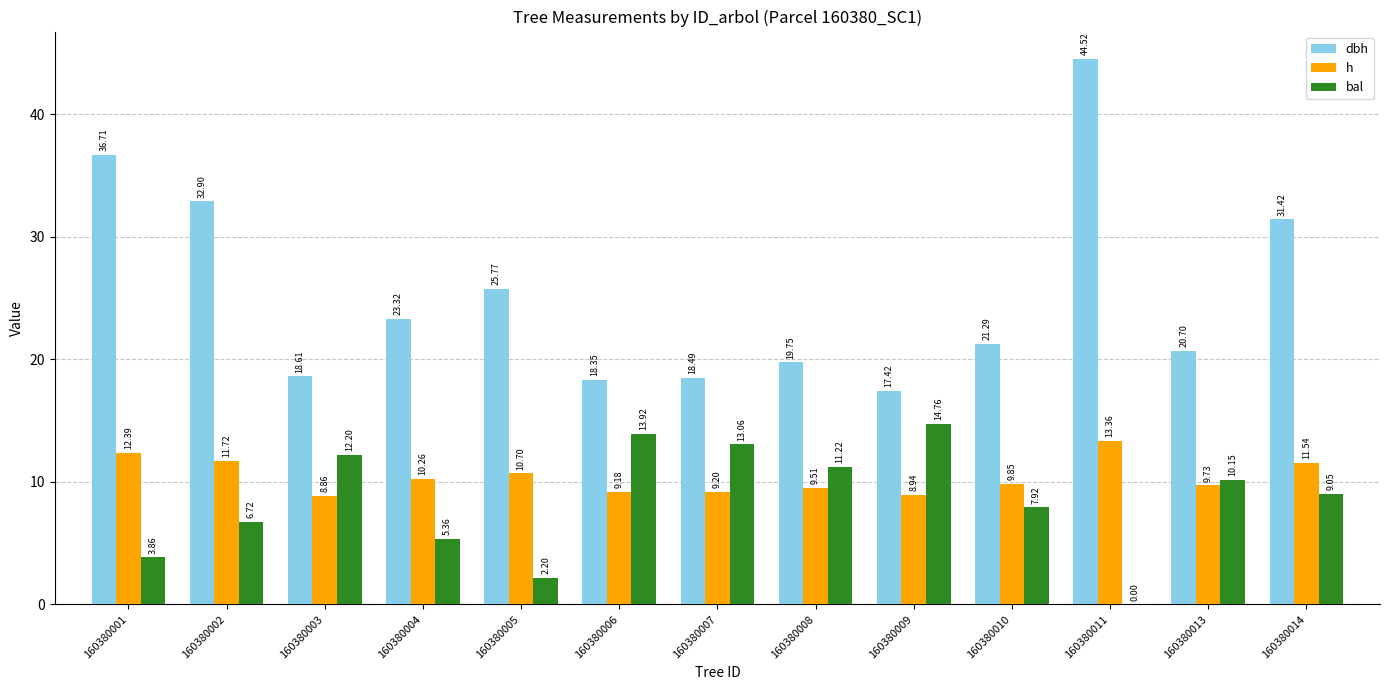

How many data points does each series have?

13